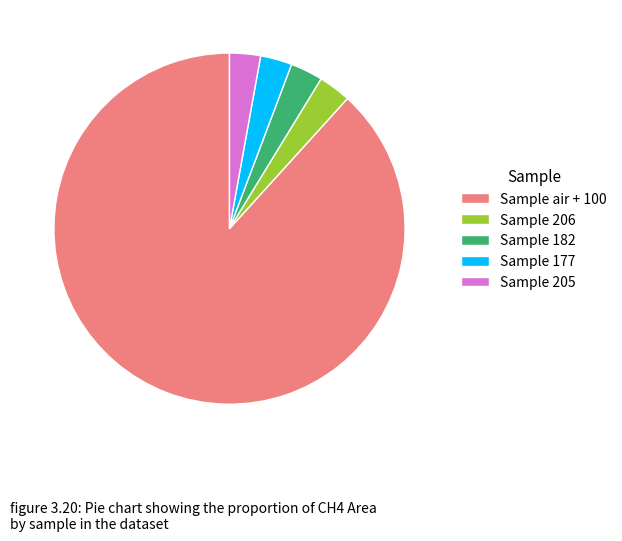

How many slices are in this pie chart?

5